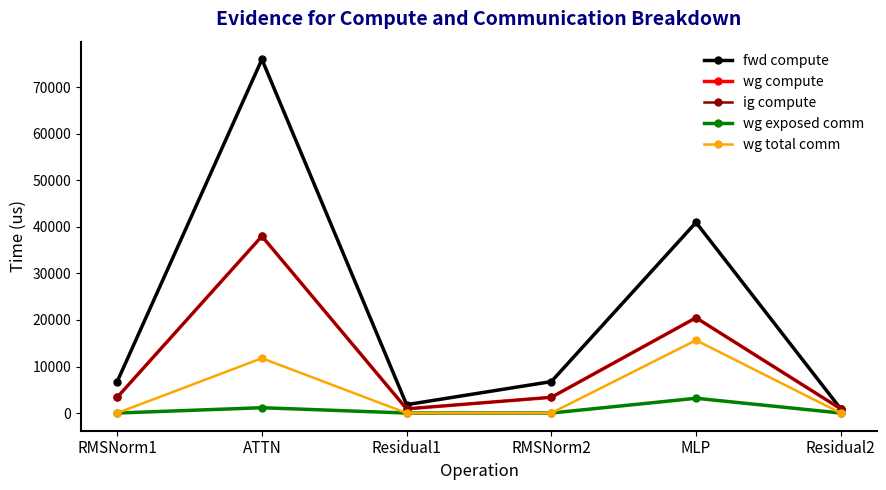

How many categories are shown in the chart?

6